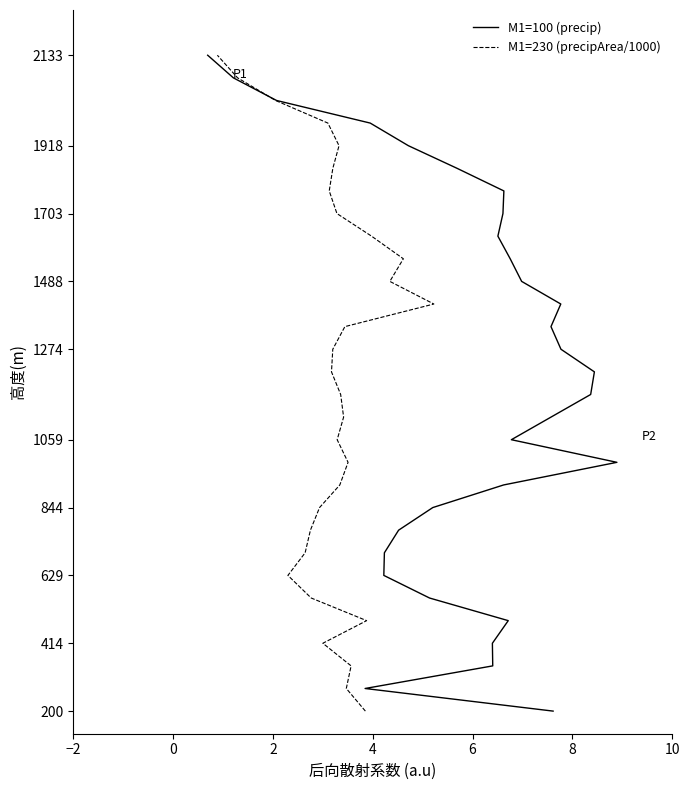

Does the chart display data point markers on the line(s)?

No